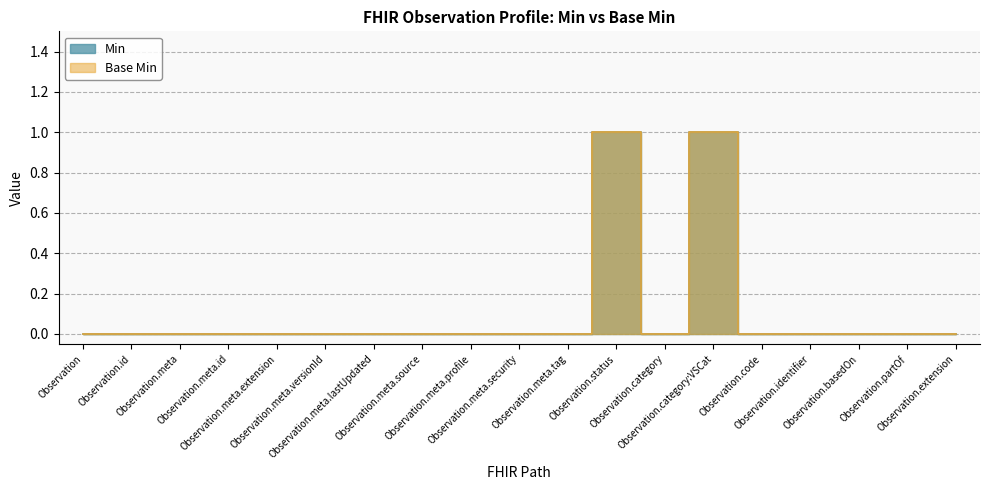

Reading left to right, extract all data points from this chart.

Min: Observation=0	Observation.id=0	Observation.meta=0	Observation.meta.id=0	Observation.meta.extension=0	Observation.meta.versionId=0	Observation.meta.lastUpdated=0	Observation.meta.source=0	Observation.meta.profile=0	Observation.meta.security=0	Observation.meta.tag=0	Observation.status=1	Observation.category=0	Observation.category:VSCat=1	Observation.code=0	Observation.identifier=0	Observation.basedOn=0	Observation.partOf=0	Observation.extension=0
Base Min: Observation=0	Observation.id=0	Observation.meta=0	Observation.meta.id=0	Observation.meta.extension=0	Observation.meta.versionId=0	Observation.meta.lastUpdated=0	Observation.meta.source=0	Observation.meta.profile=0	Observation.meta.security=0	Observation.meta.tag=0	Observation.status=1	Observation.category=0	Observation.category:VSCat=1	Observation.code=0	Observation.identifier=0	Observation.basedOn=0	Observation.partOf=0	Observation.extension=0